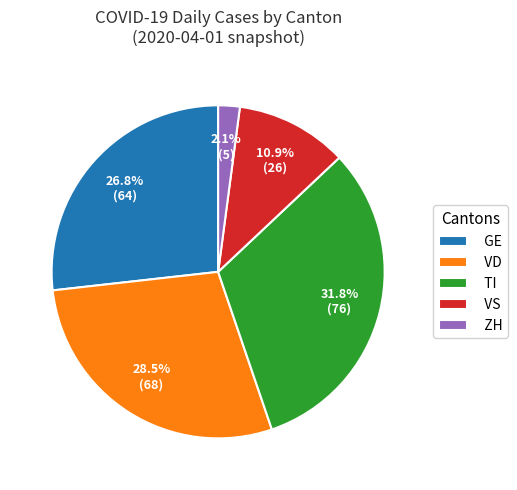

The VD slice represents 14% of the pie. True or false?

False